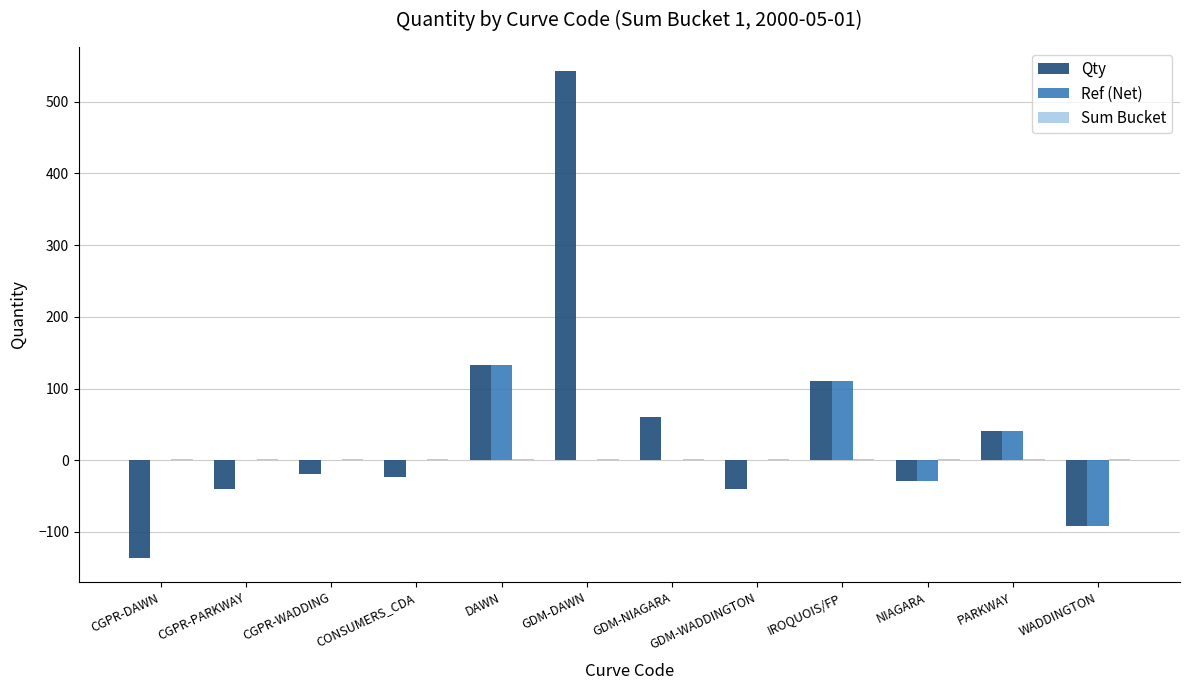

True or false: Qty has a value of -40.3 at GDM-WADDINGTON.

True